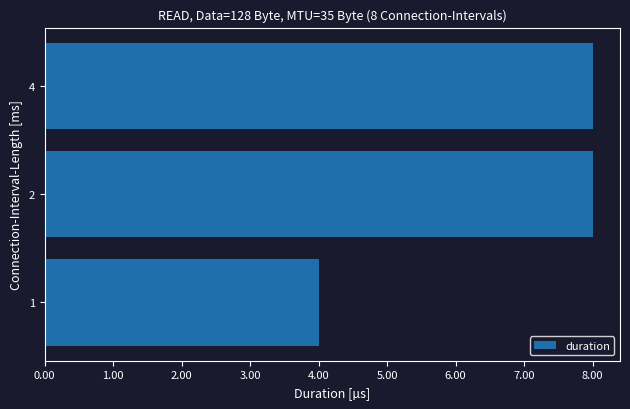

Reading bottom to top, transcribe all the data shown in this chart.

1=4	2=8	4=8